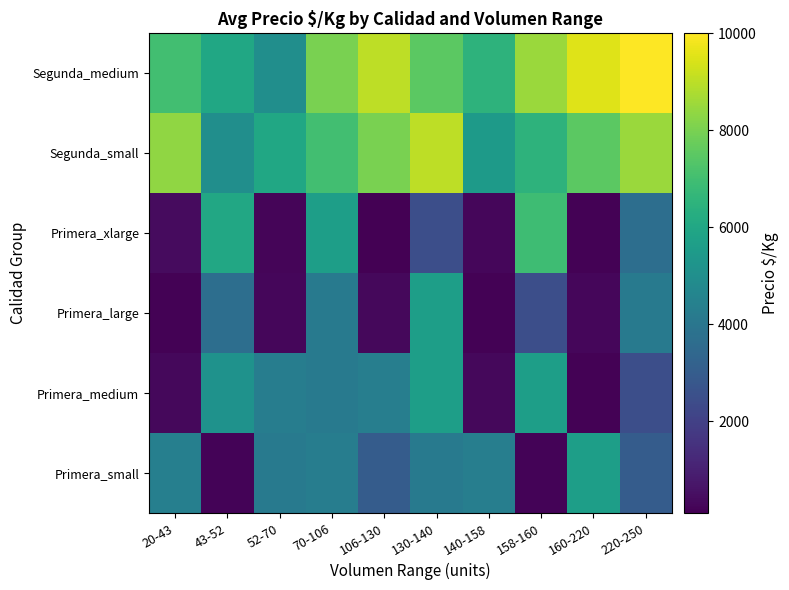

Is the value of Primera_xlarge at 70-106 greater than the value of Segunda_small at 130-140?

No